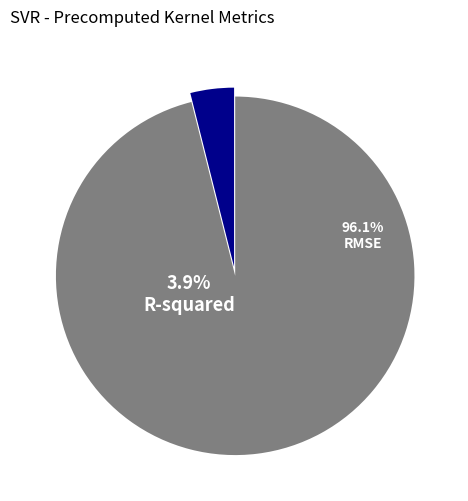

True or false: R-squared accounts for 4% of the total.

True